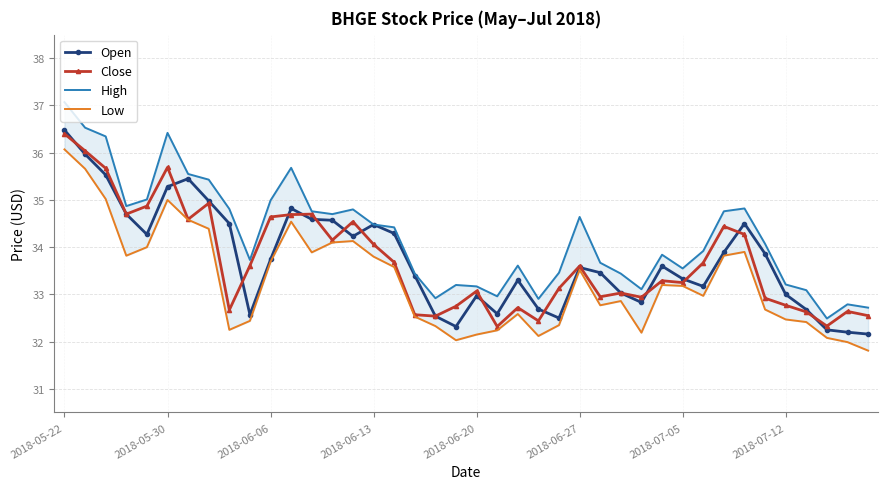

The value of Close at 2018-06-27 is 44.1. True or false?

False